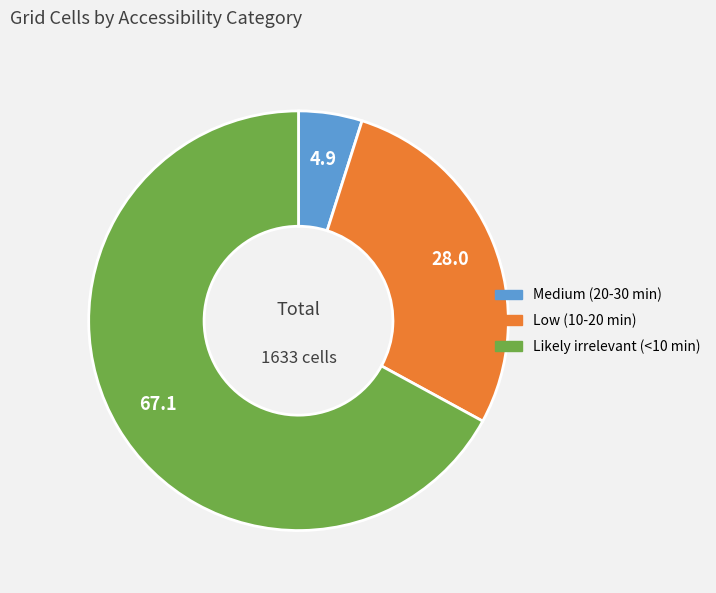

Combined, do Medium (20-30 min) and Likely irrelevant (<10 min) account for over 50%?

Yes